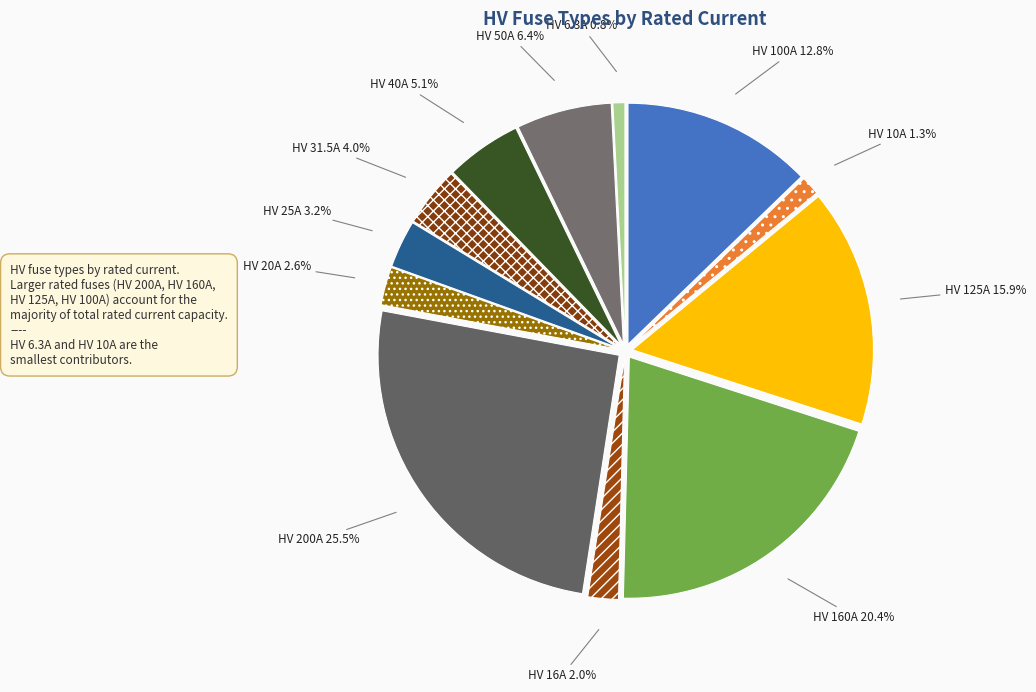

Rank the categories by value from lowest to highest.

HV 6.3A, HV 10A, HV 16A, HV 20A, HV 25A, HV 31.5A, HV 40A, HV 50A, HV 100A, HV 125A, HV 160A, HV 200A